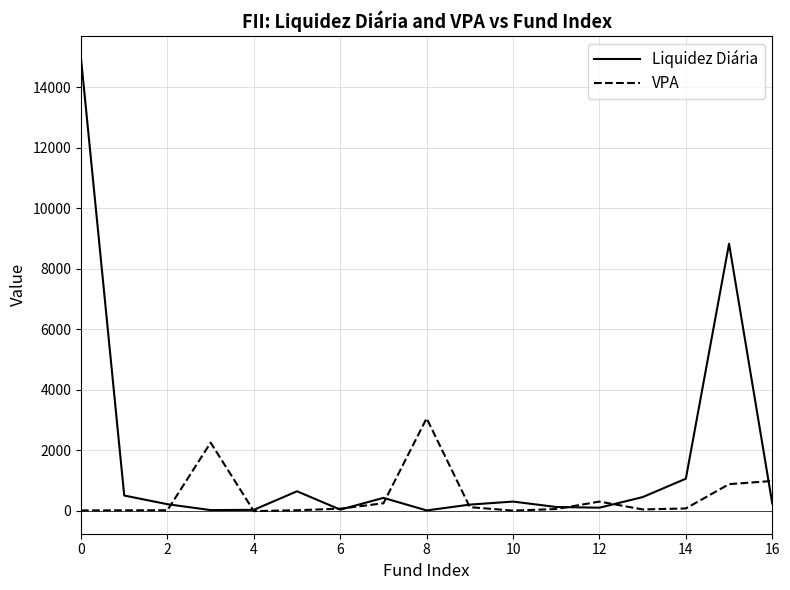

What are all the series names shown in the legend?

Liquidez Diária, VPA